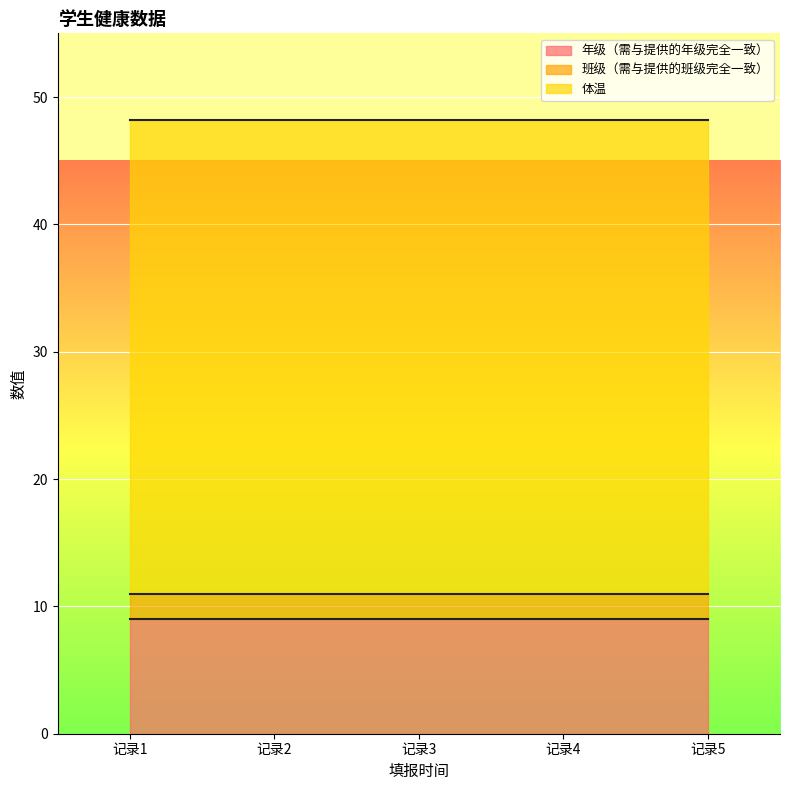

The value of 年级（需与提供的年级完全一致） at 记录1 is 4.6. True or false?

False